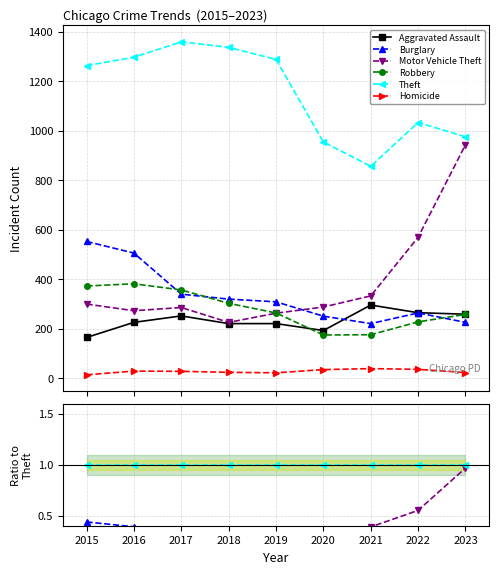

Is it true that Homicide equals 0.0 at 2022?

False